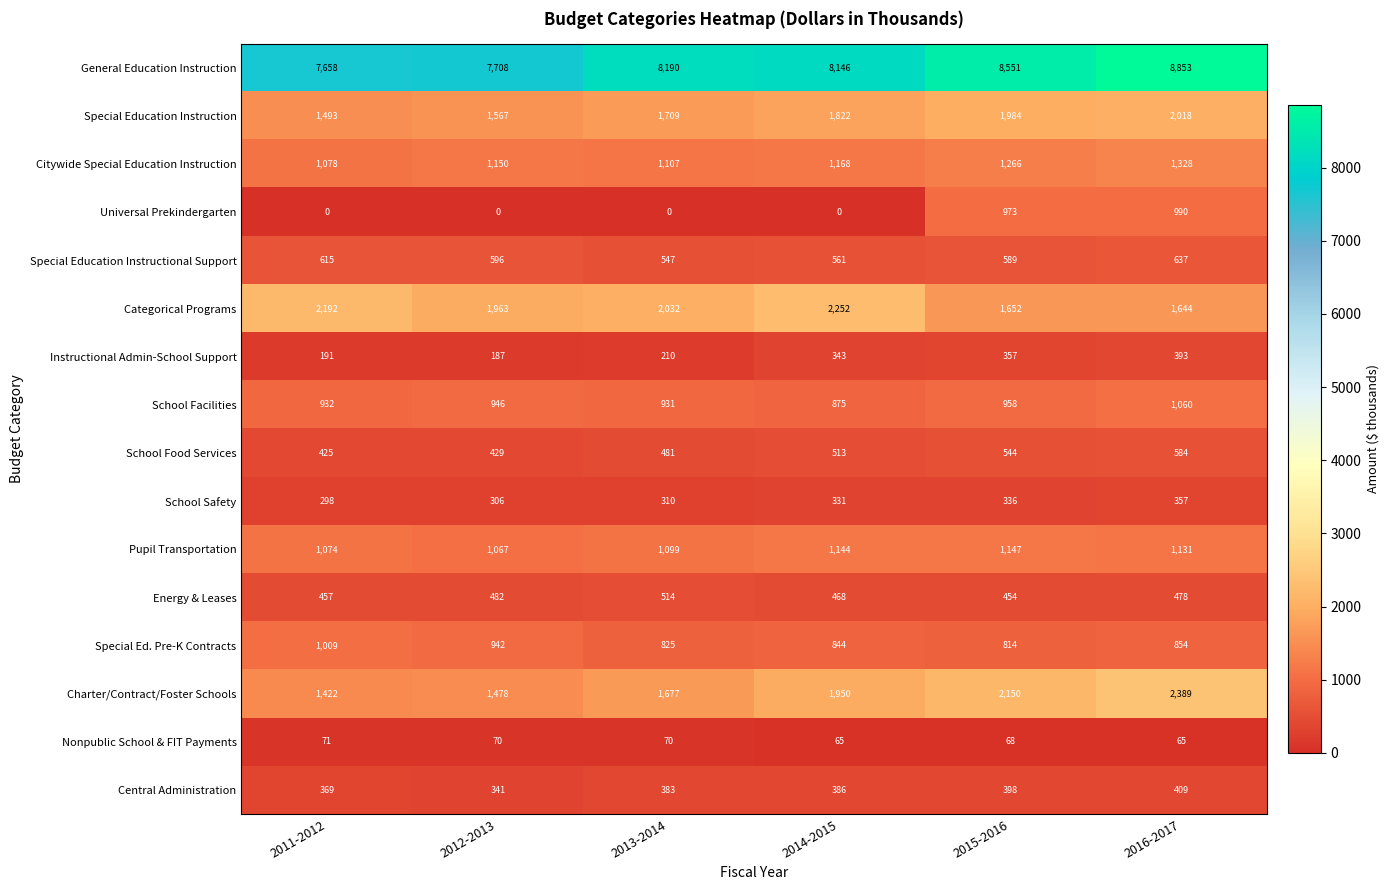

How many values in the Citywide Special Education Instruction series are below 1168?

3